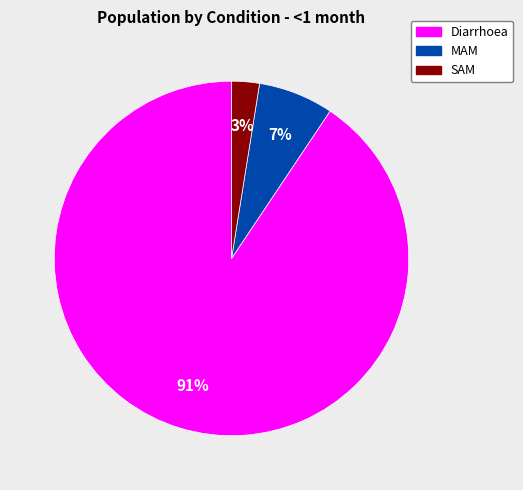

To the nearest percent, what is the difference between the SAM and MAM slice percentages?

4%